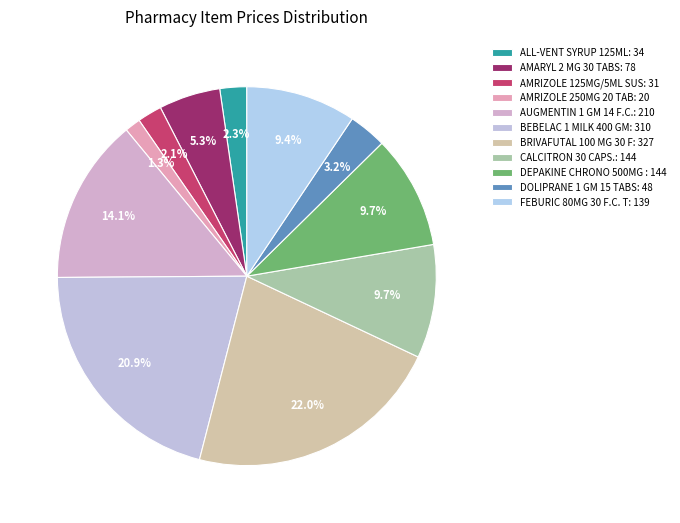

How many segments does this pie chart have?

11